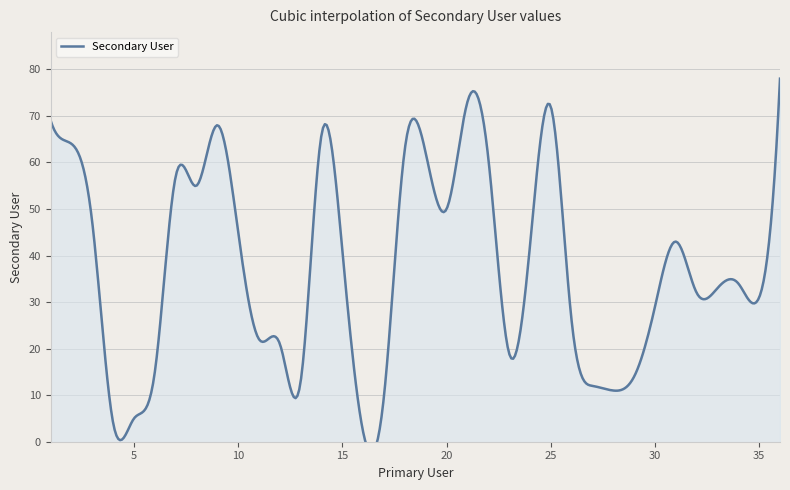

At which category does the data reach its first local peak?

7